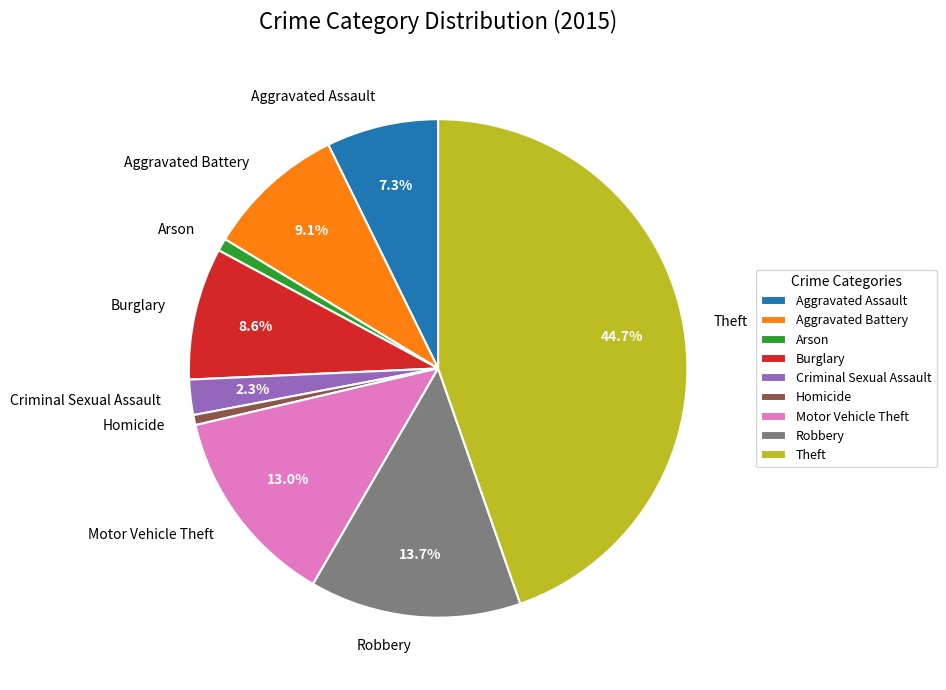

True or false: Aggravated Assault accounts for 19% of the total.

False